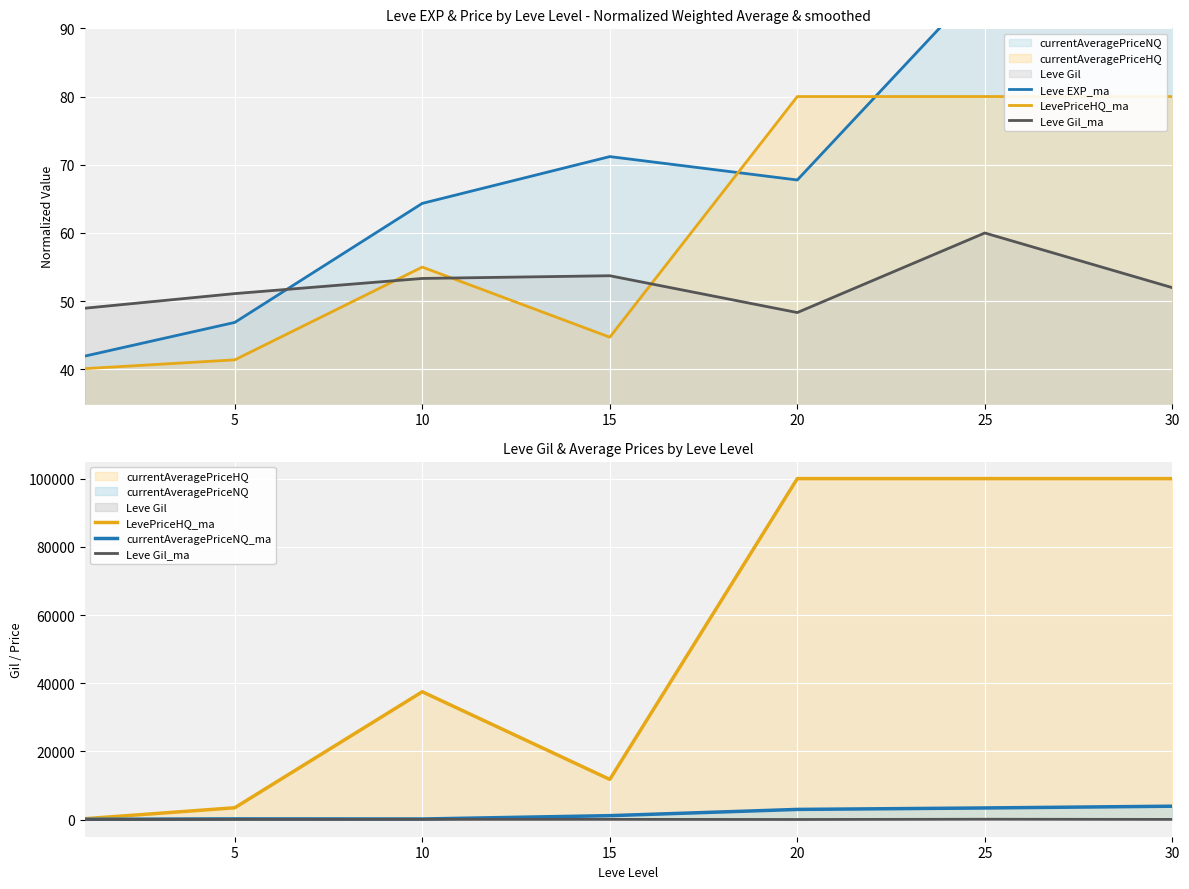

What is the greatest value displayed?

100000.0